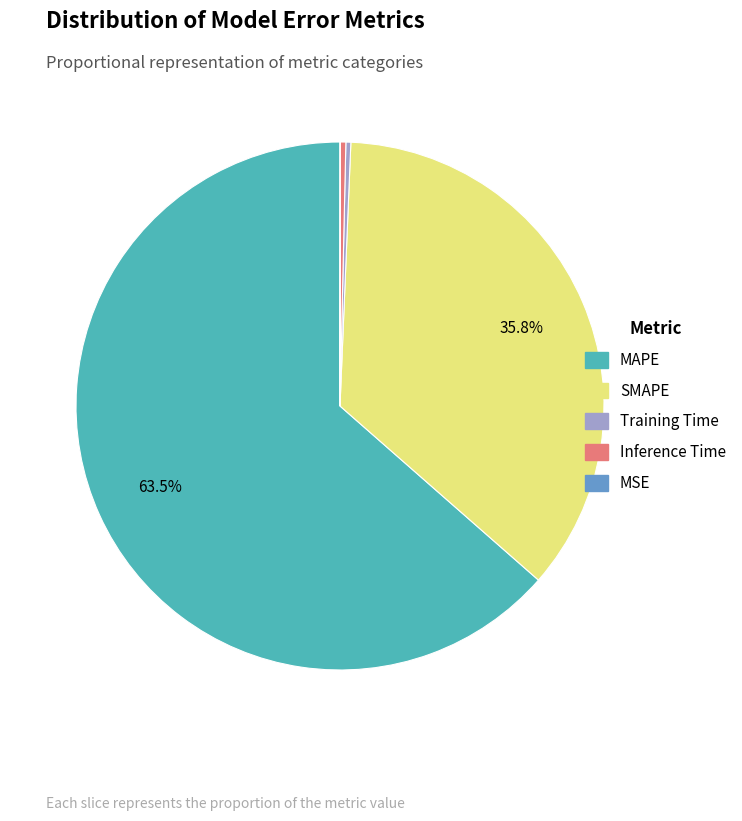

Which has a higher value, MAPE or SMAPE?

MAPE